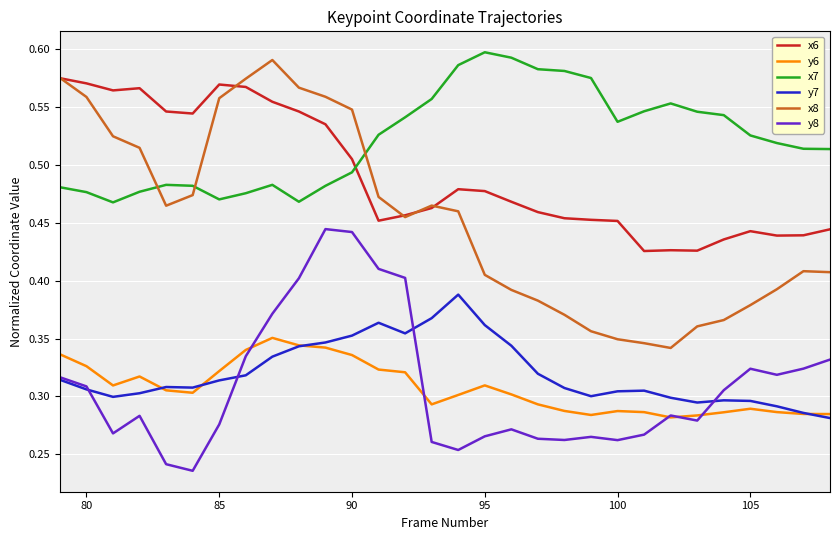

True or false: x7 has more than 2 interior local peaks.

True